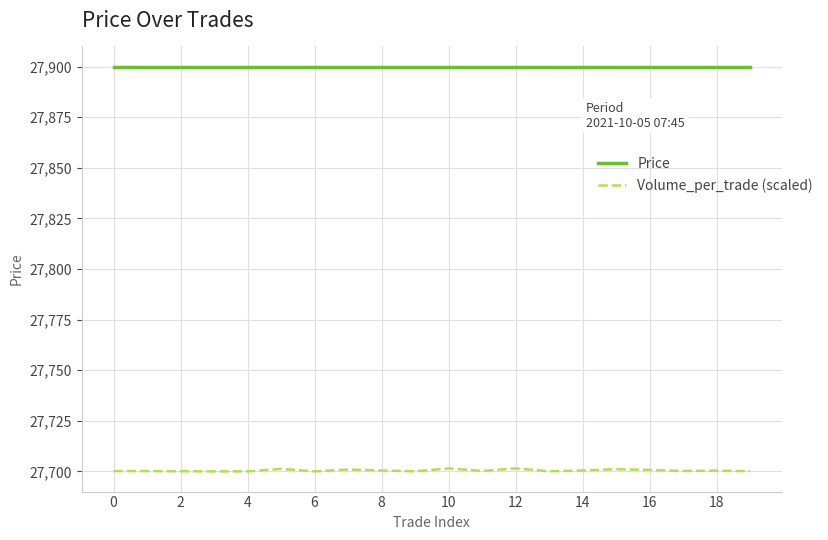

Is this an area chart (filled region under the line)?

No